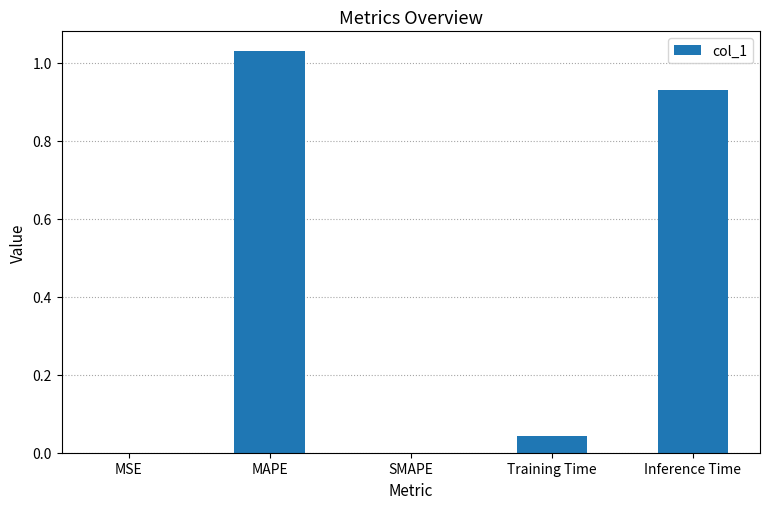

Is it true that the value at Training Time is 0.0?

True